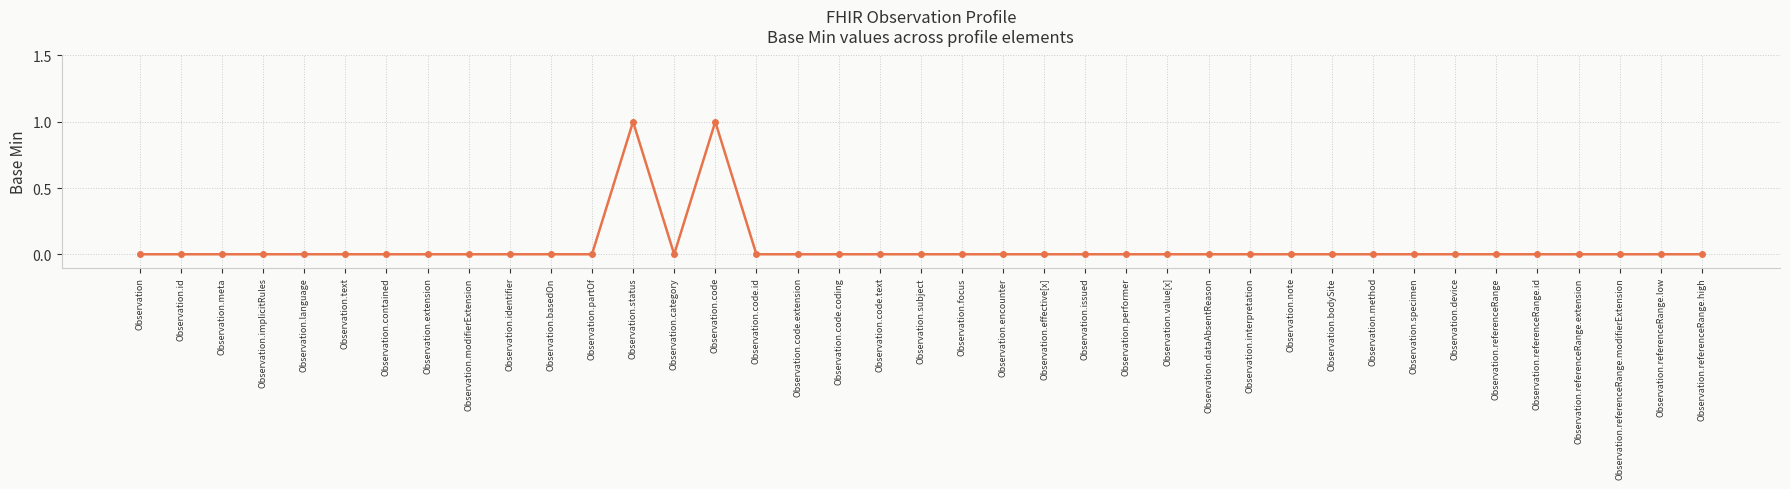

Count the number of categories in the chart.

39